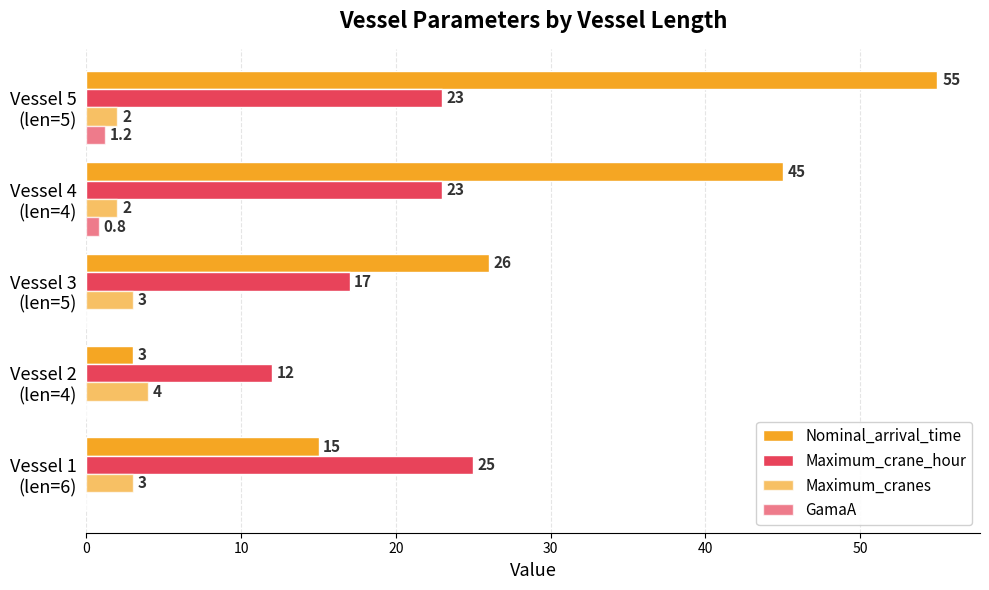

What is the value of the Maximum_crane_hour bar at the 3rd from the left?

17.0